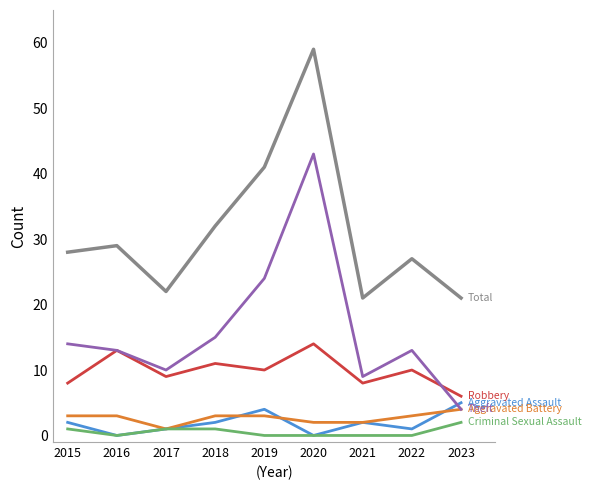

What is the spread (max minus min) of values at 2020?

59